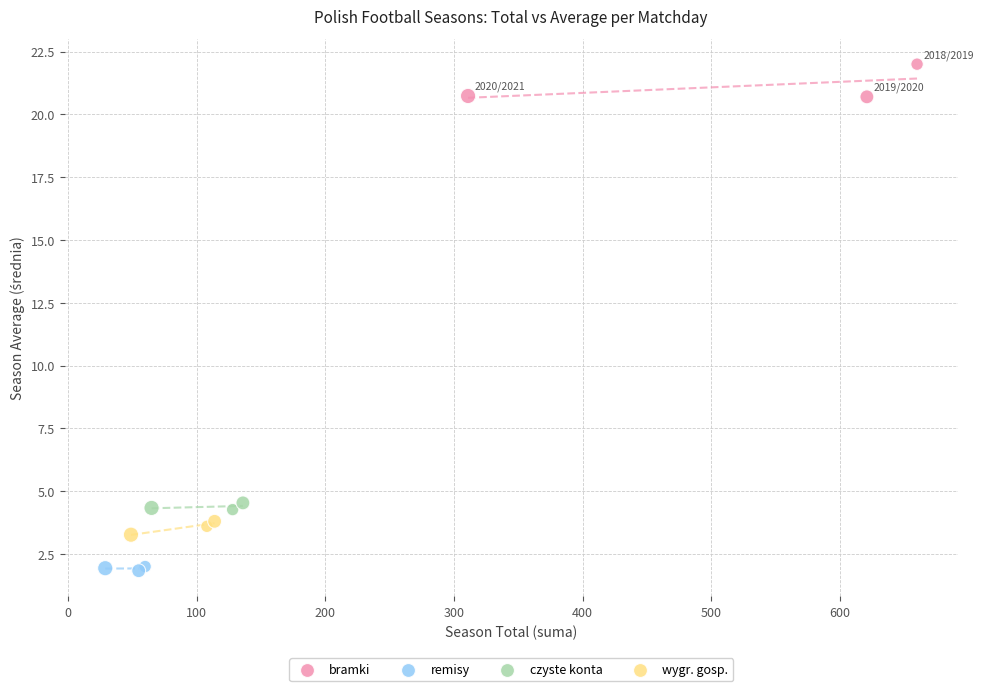

Which series reaches the minimum Y coordinate?

remisy